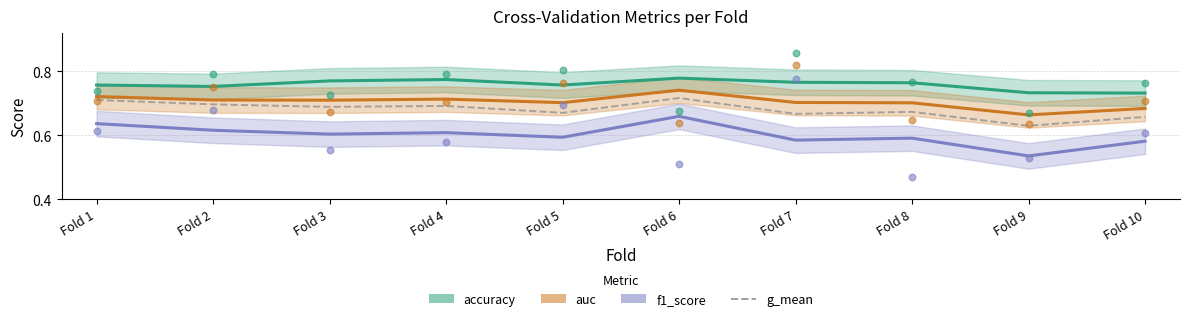

Which series reaches the minimum Y coordinate?

f1_score